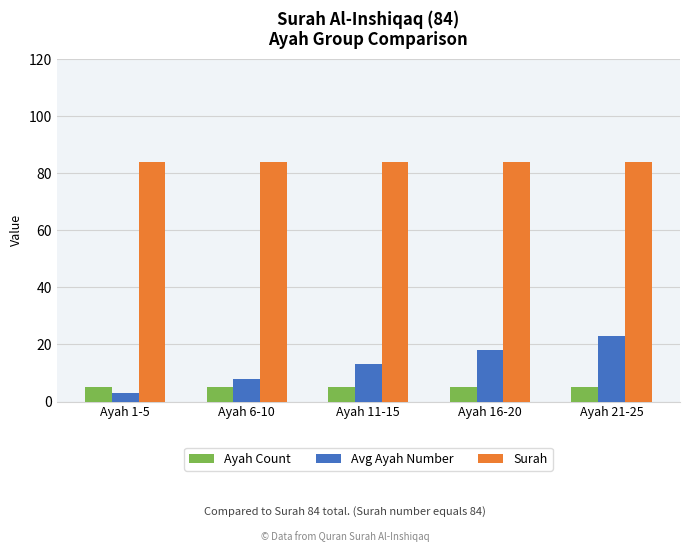

What is the difference between the highest and lowest values at Ayah 16-20?

79